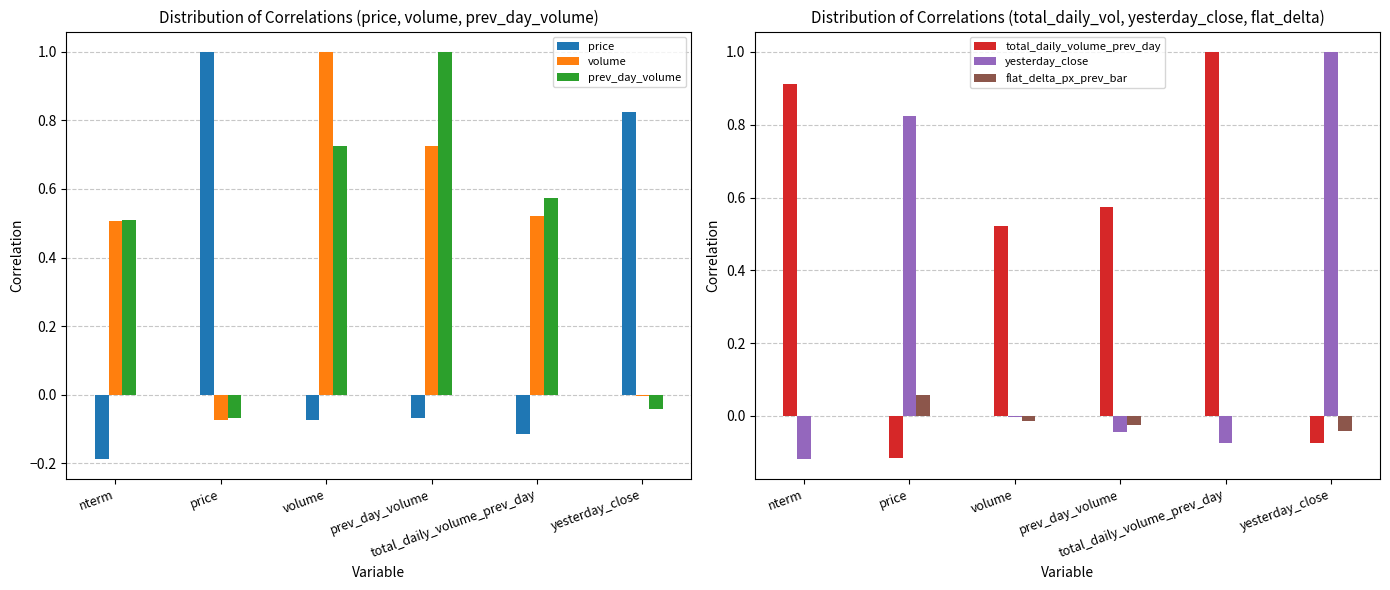

At how many categories does at least one series exceed 0?

6